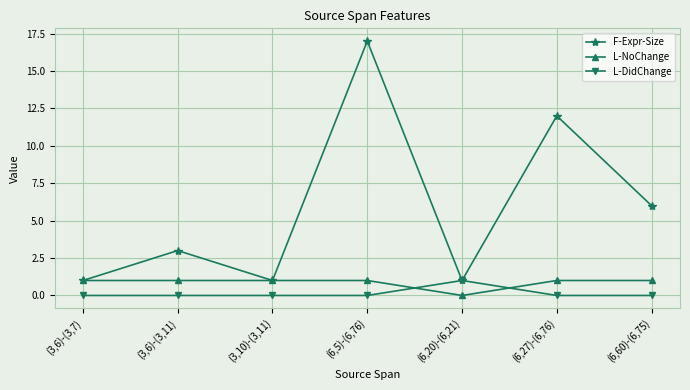

At which category does F-Expr-Size reach its first local valley?

(3,10)-(3,11)